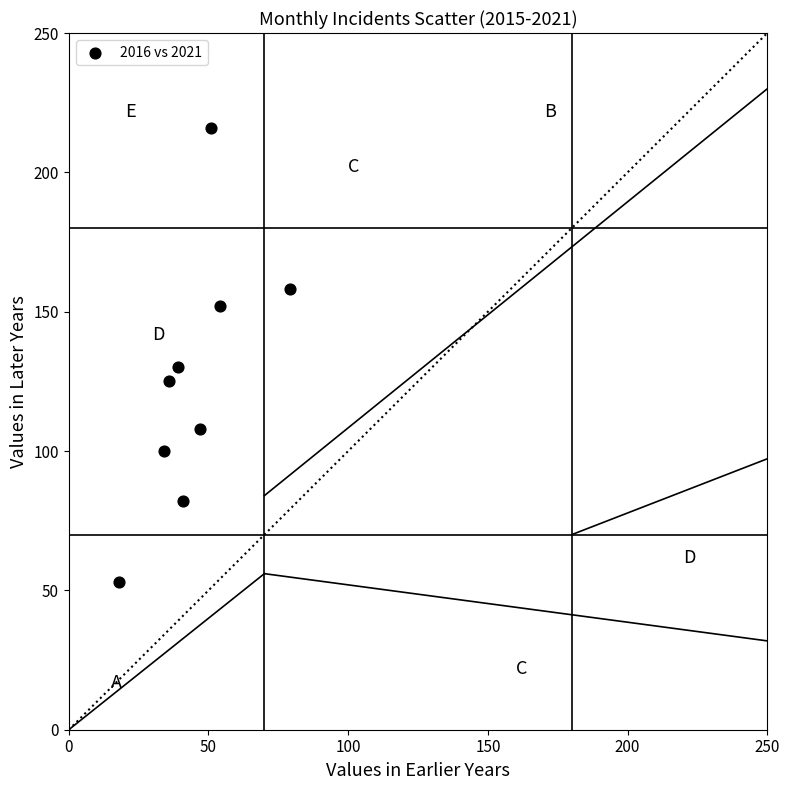

What is the average Y value?

125